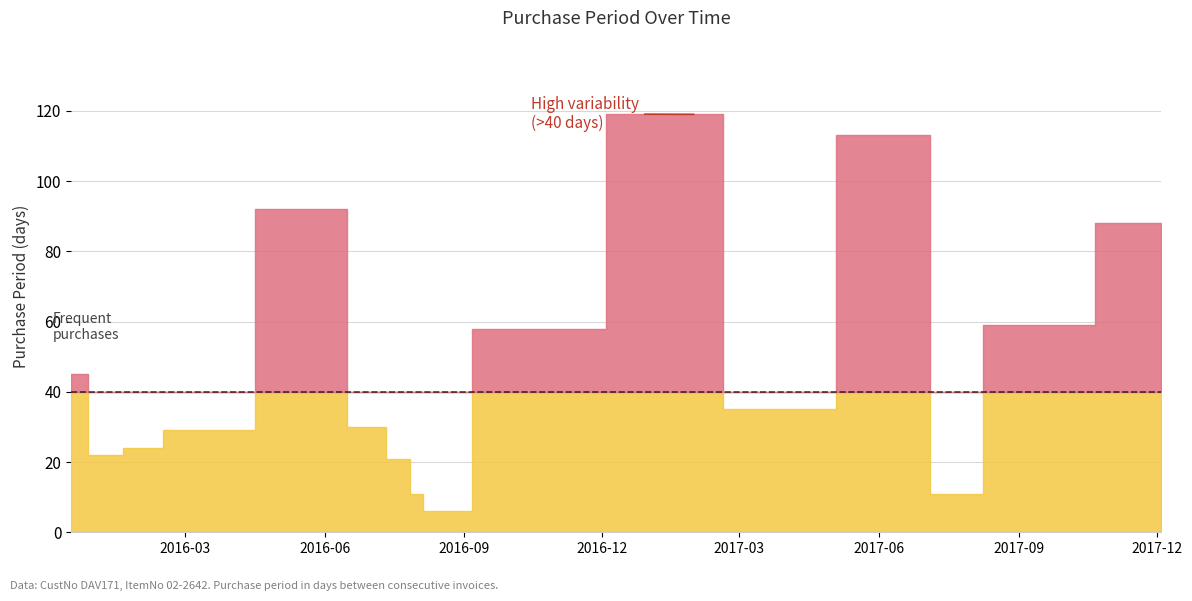

What is the sum of all values?

763